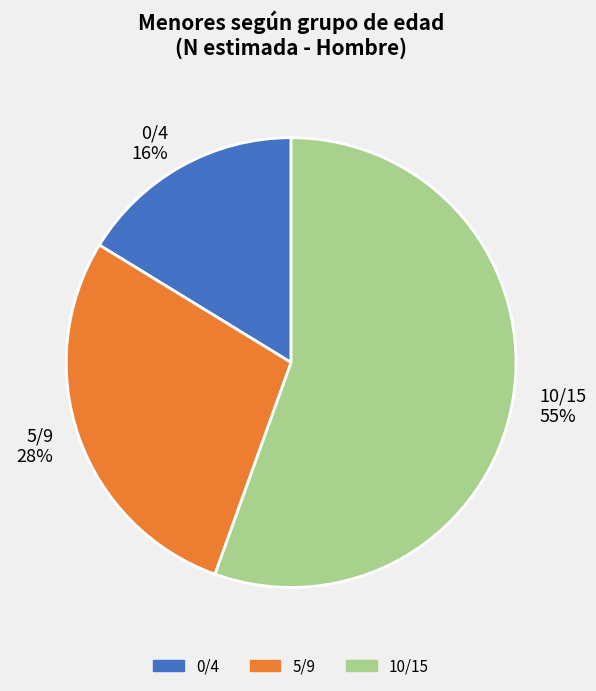

Which category has the biggest portion of the pie?

10/15